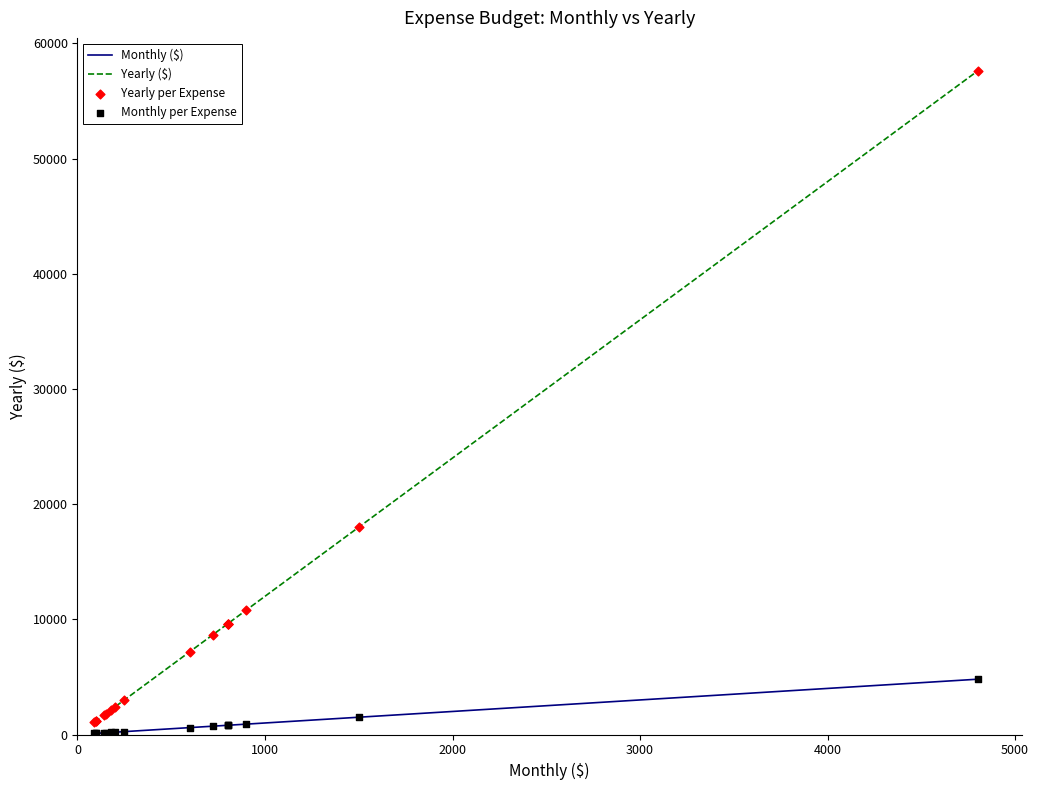

Which series has the widest spread of Y values?

Yearly ($)